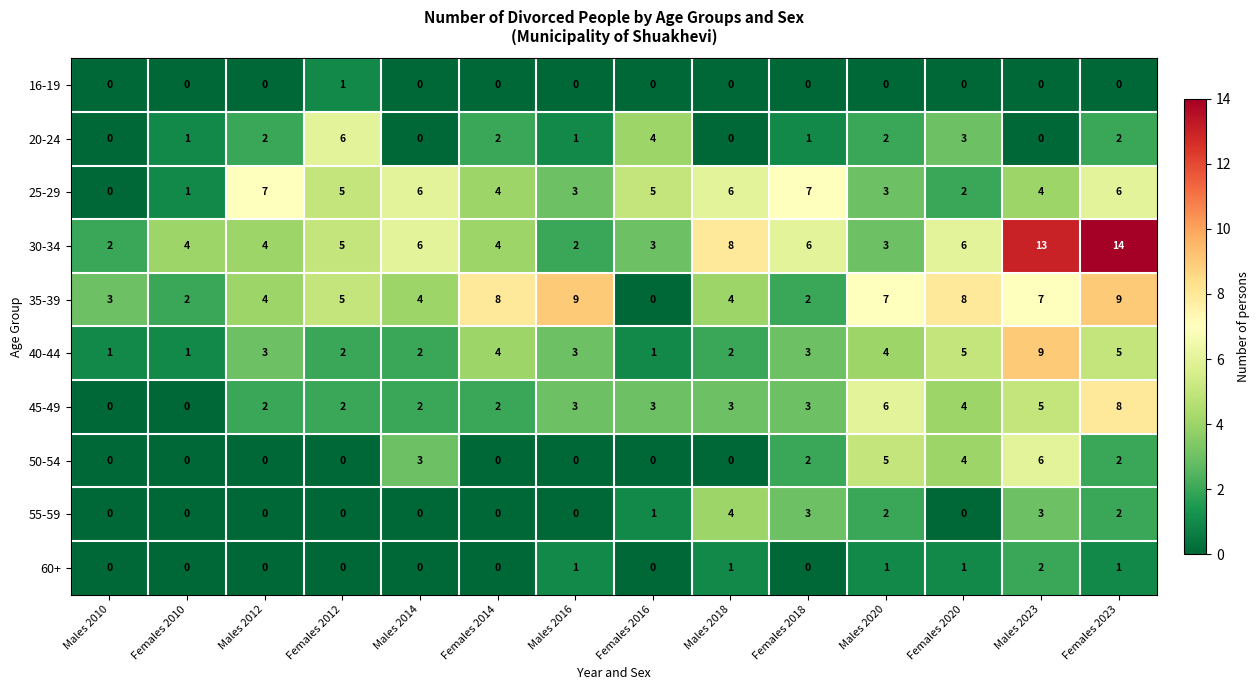

Count the 55-59 values in the range 0 to 2.

11